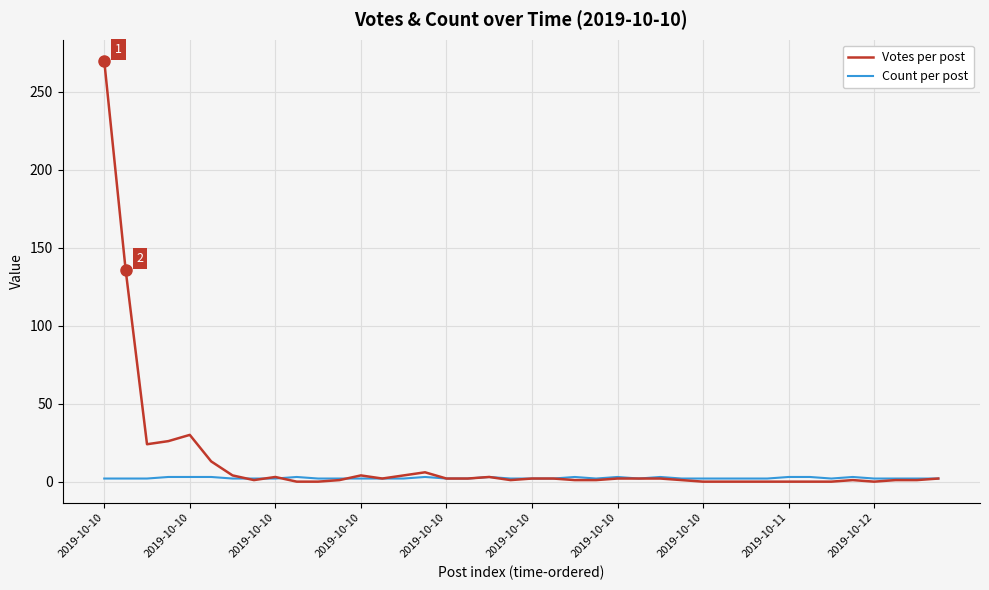

List the series in order of their peak value, lowest first.

Count per post, Votes per post